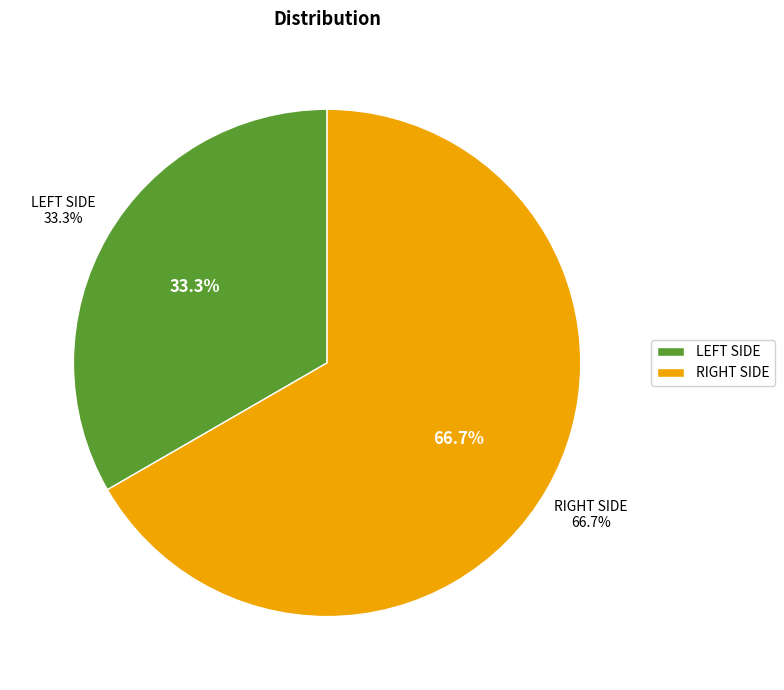

Which category has the smallest portion of the pie?

LEFT SIDE